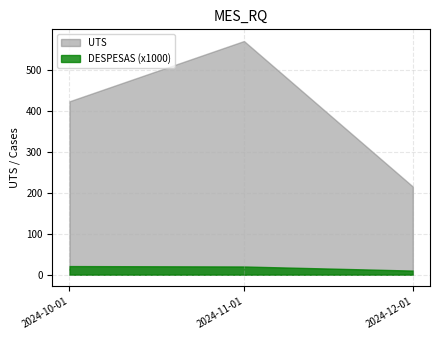

Read the UTS value at 2024-11-01.

570.0